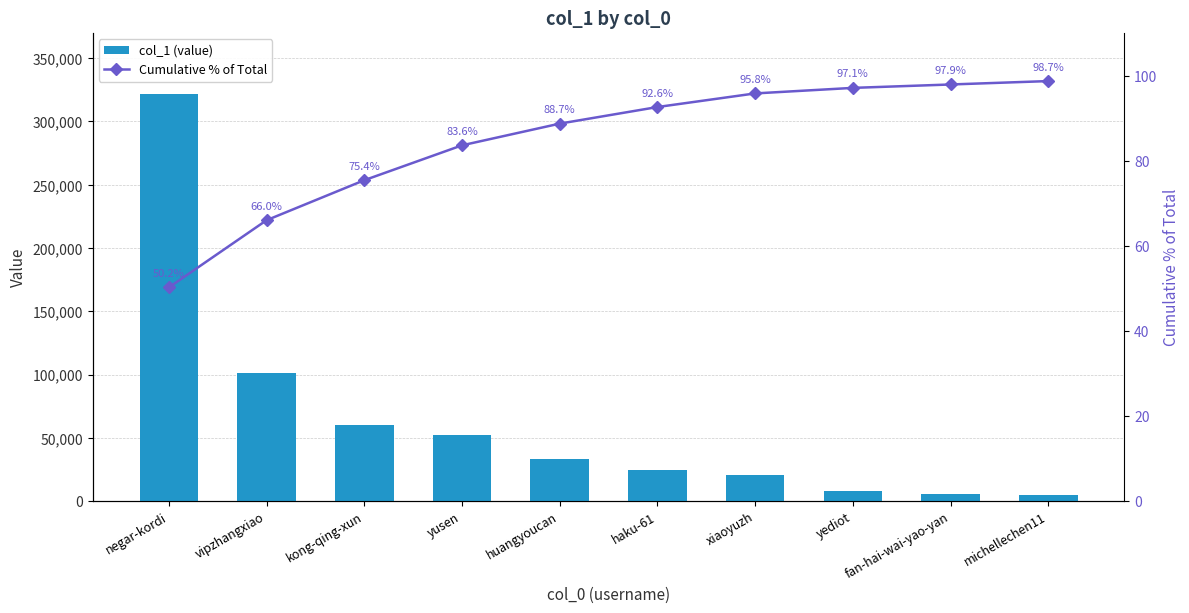

Reading left to right, extract all data points from this chart.

col_1 (value): 321663.0	101041.0	60343.0	52199.0	32865.0	24819.0	20757.0	7938.0	5275.0	4759.0
Cumulative % of Total: 50.2	66.0	75.4	83.6	88.7	92.6	95.8	97.1	97.9	98.7